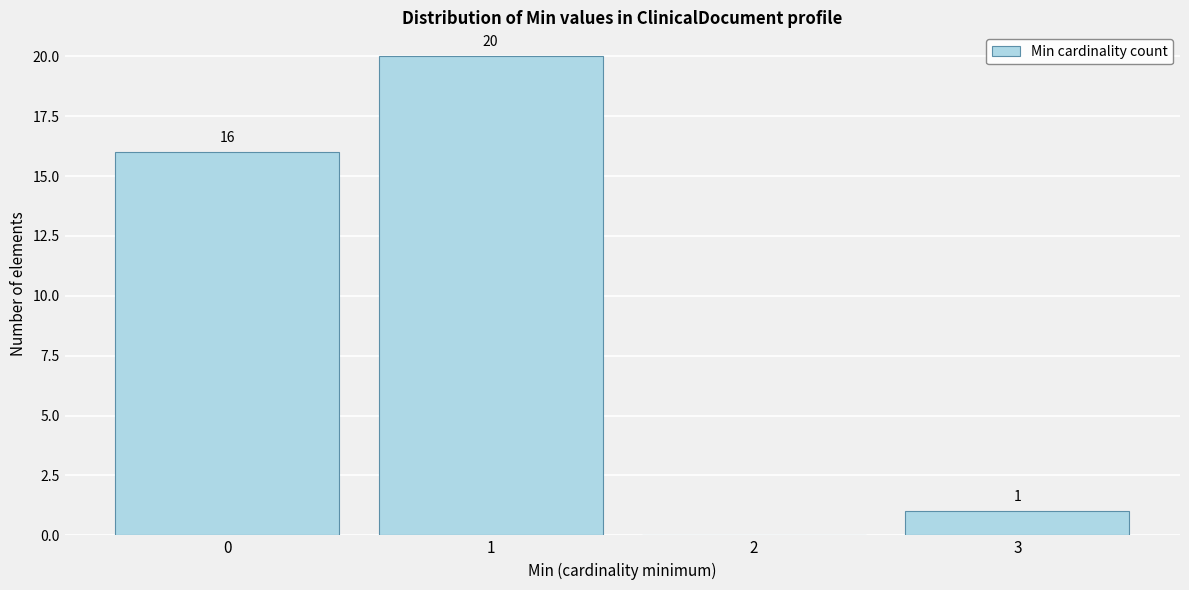

Over which range of the x-axis is the bar tallest?

0.5 to 1.5